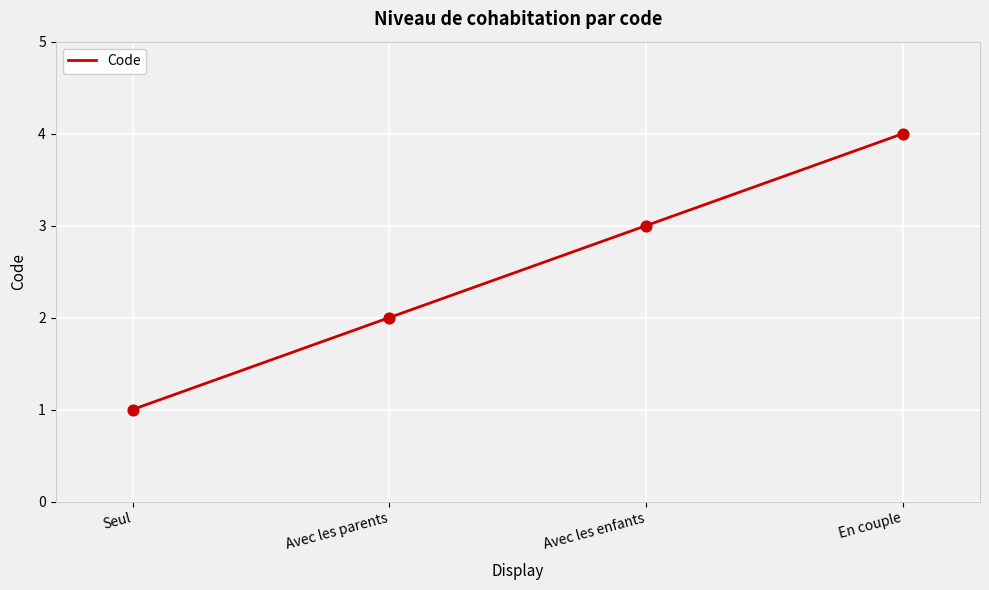

What is the change in value from Seul to Avec les parents?

+1